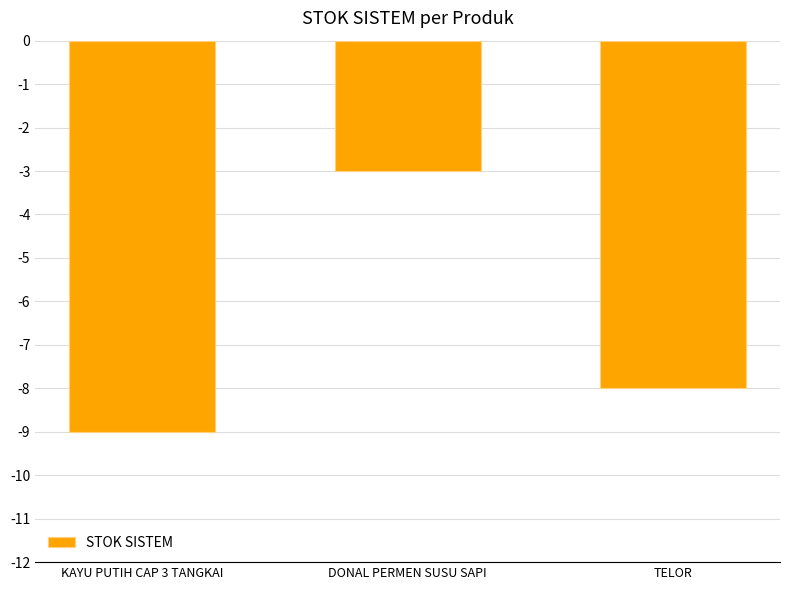

How many distinct data groups are displayed?

1